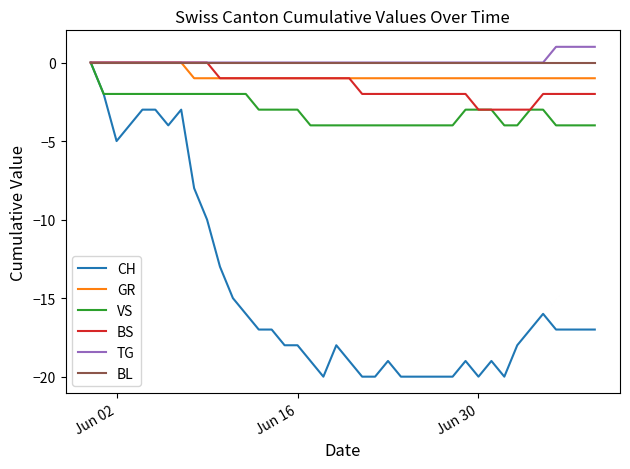

Which series has the largest range (max minus min)?

CH